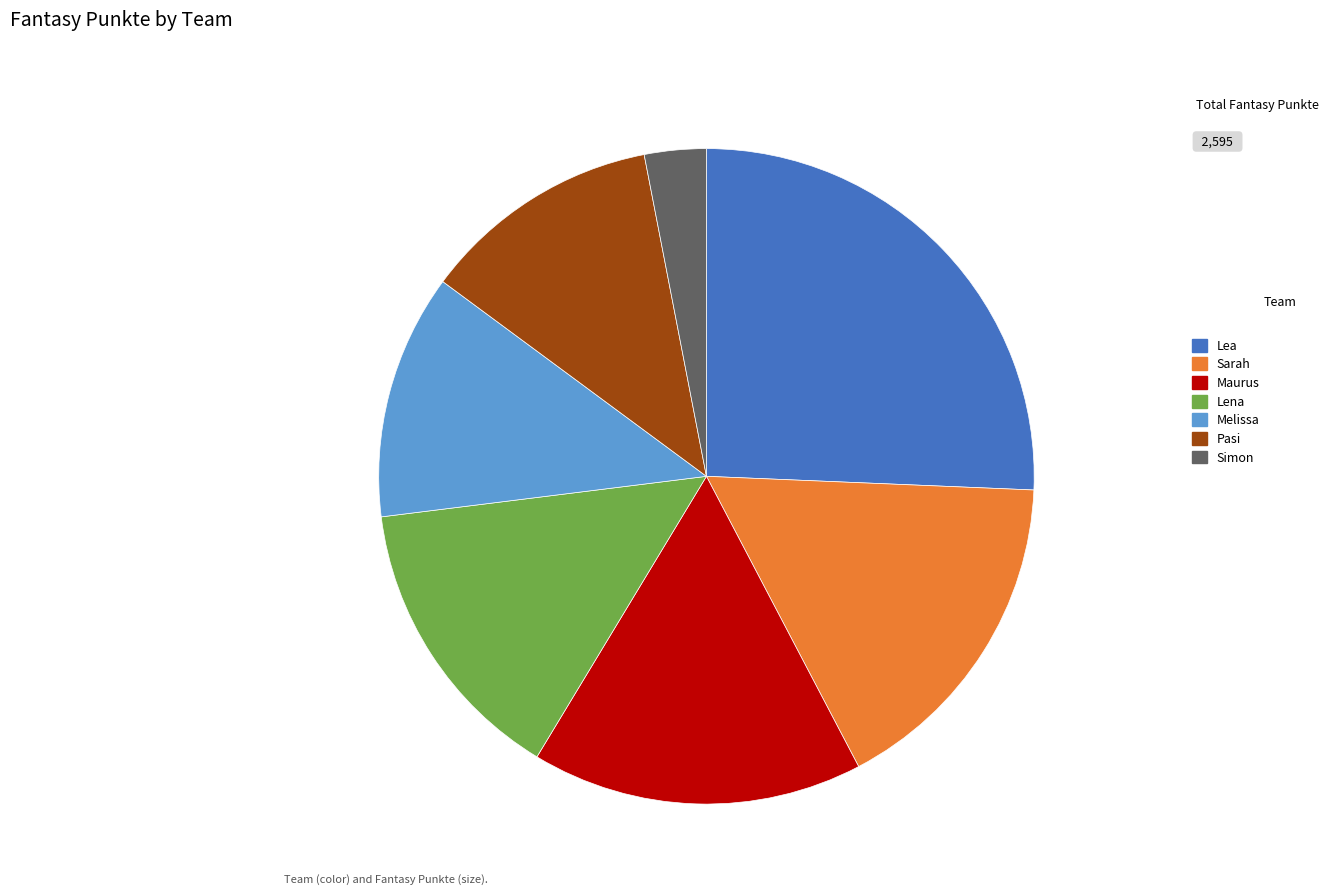

Which category has the biggest portion of the pie?

Lea